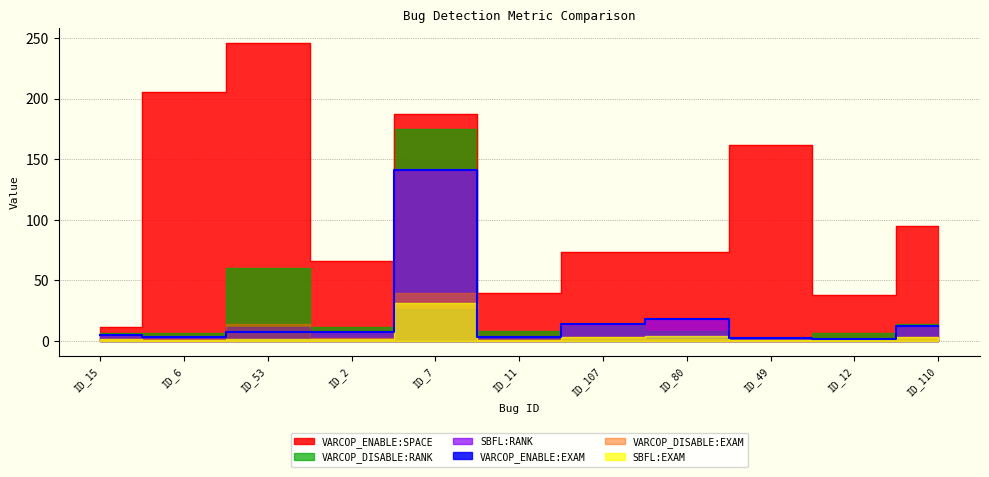

Where is the first local maximum for VARCOP_DISABLE:EXAM?

ID_53